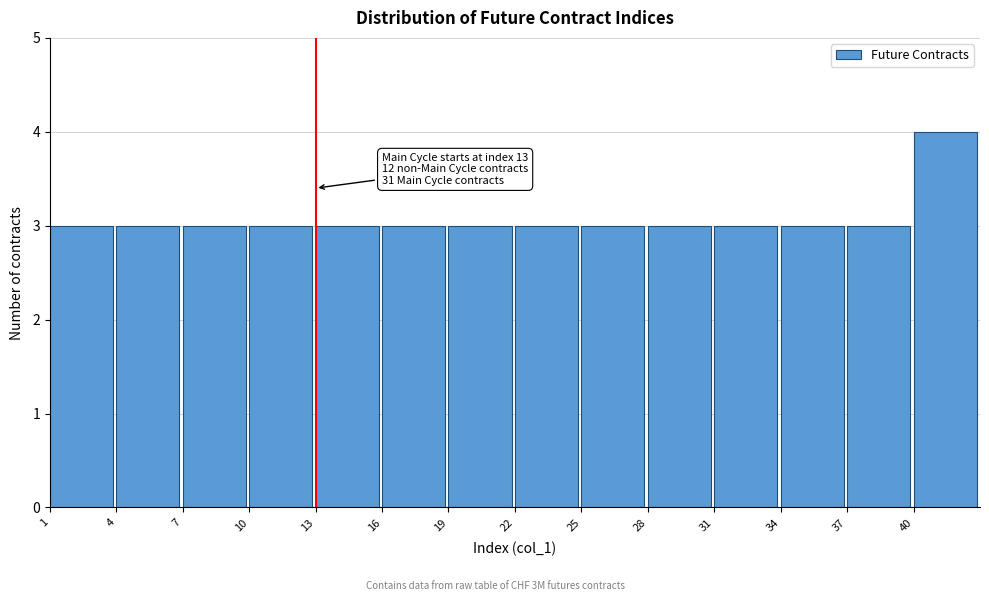

Which range on the x-axis has the tallest bar?

40 to 43